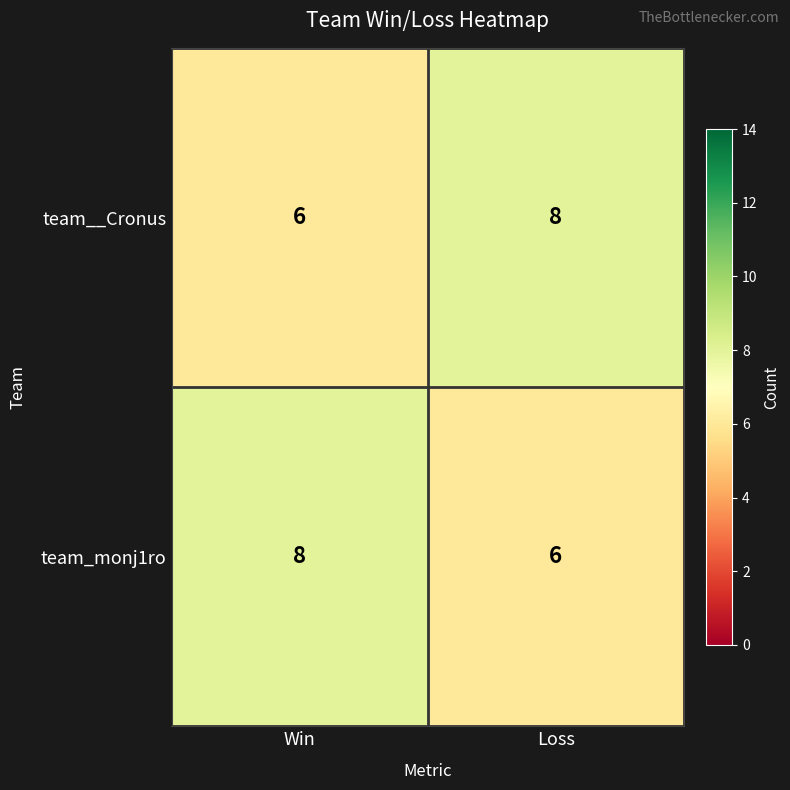

What is the sum of all team_monj1ro values?

14